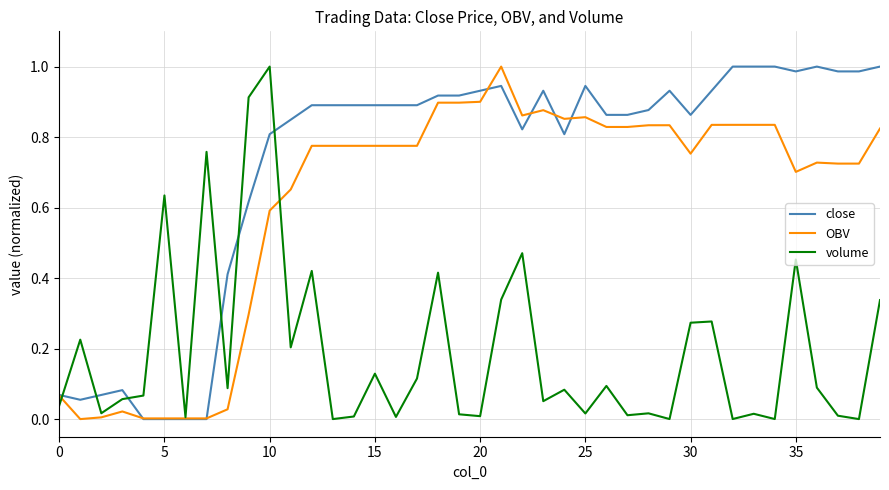

Which series has the largest total across all categories?

close